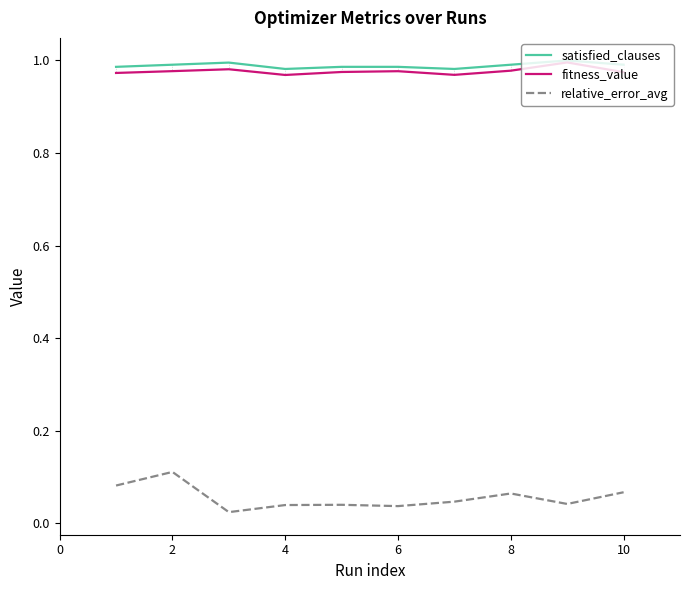

True or false: fitness_value and relative_error_avg cross at least once.

False